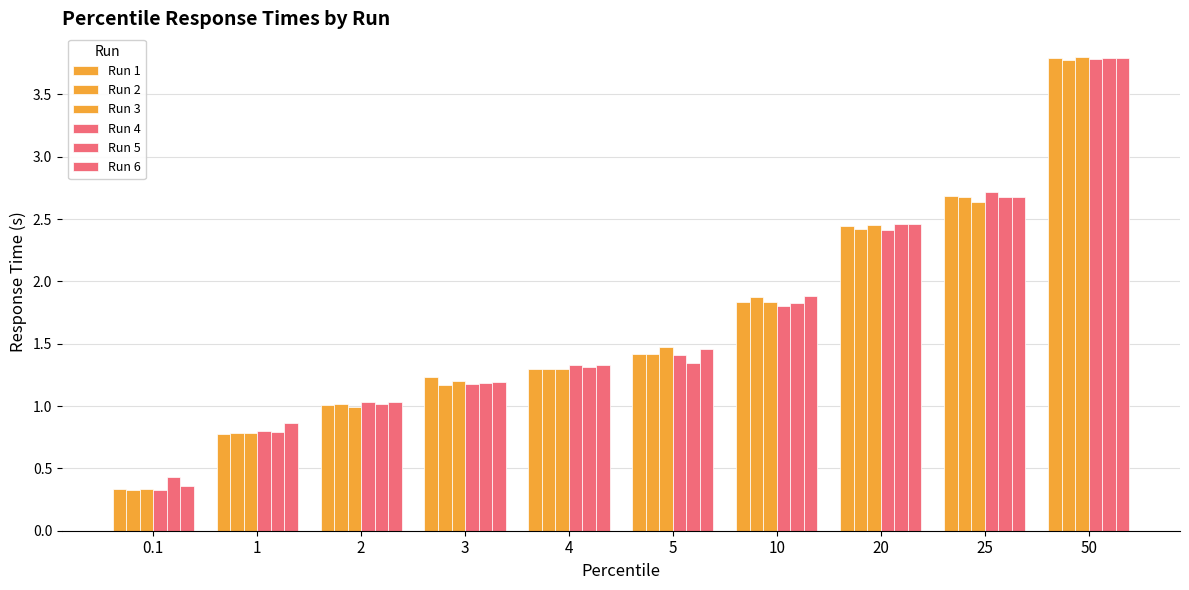

How many bars are there in total?

60